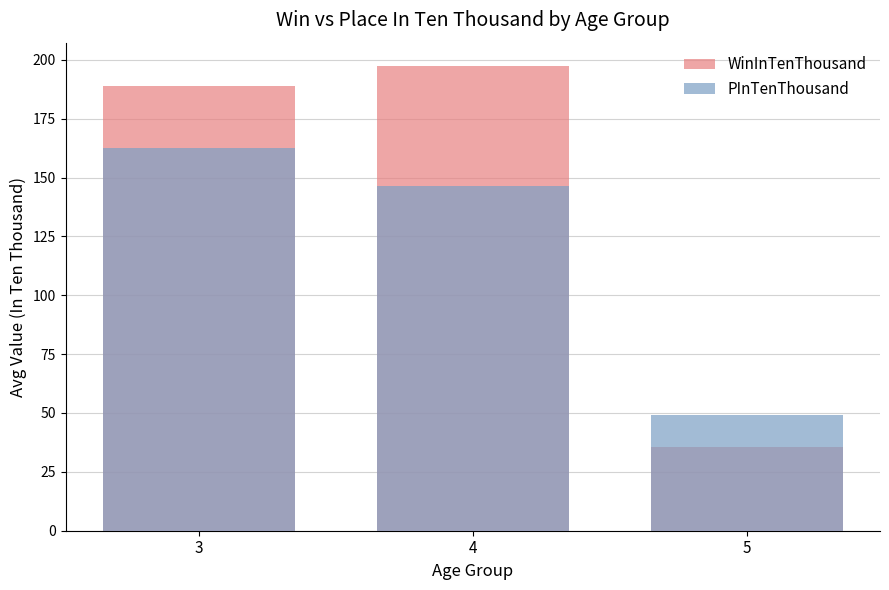

How many distinct data groups are displayed?

2